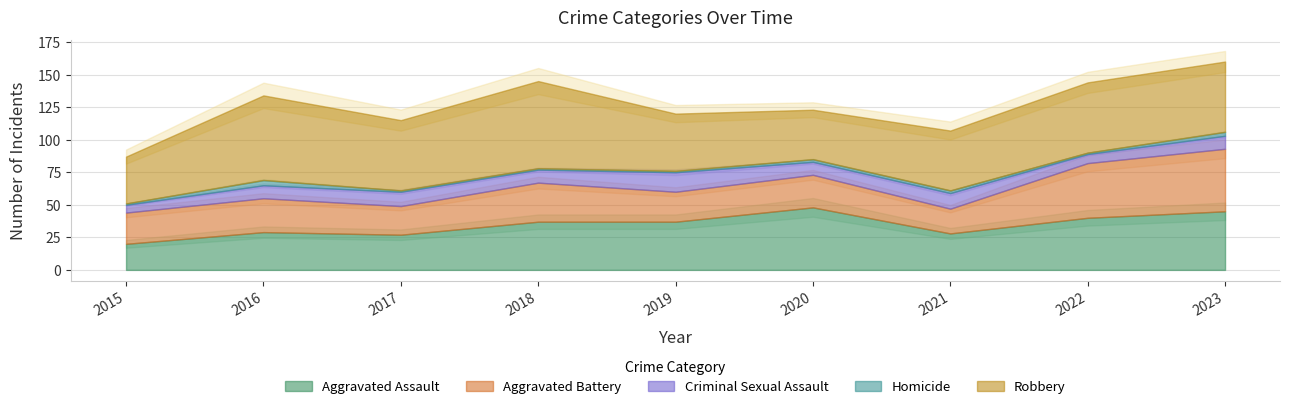

Is the value of Aggravated Battery at 2019 greater than the value of Homicide at 2019?

Yes